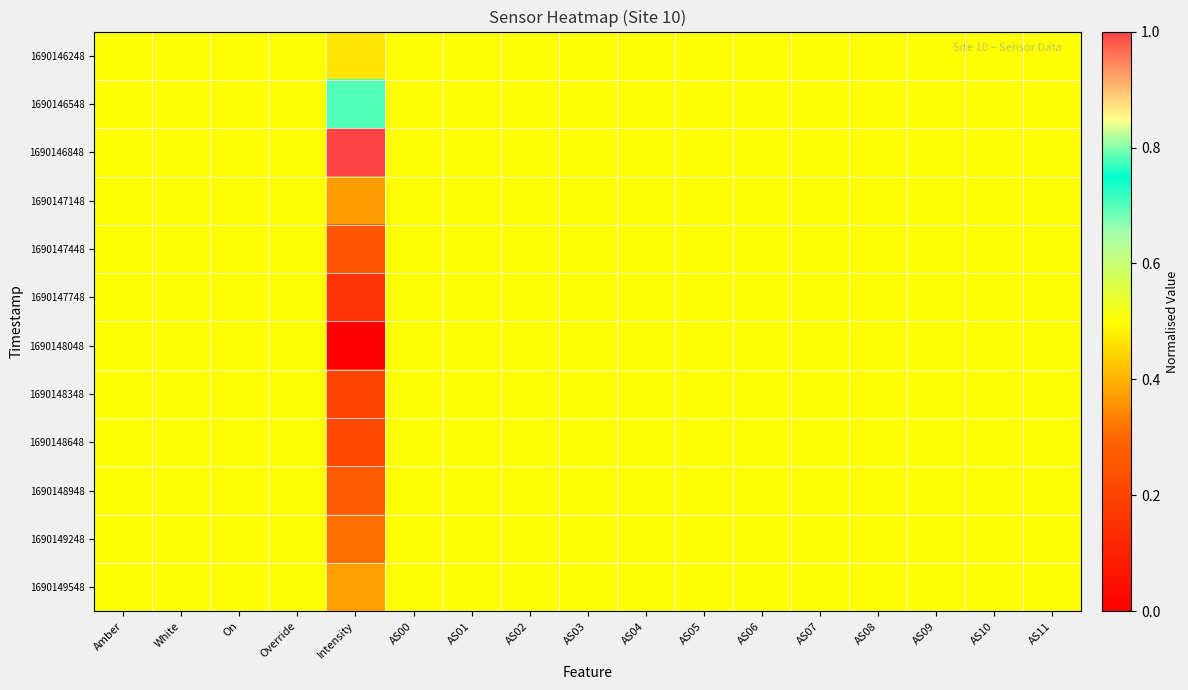

Between AS06 and AS09, which is larger?

AS06